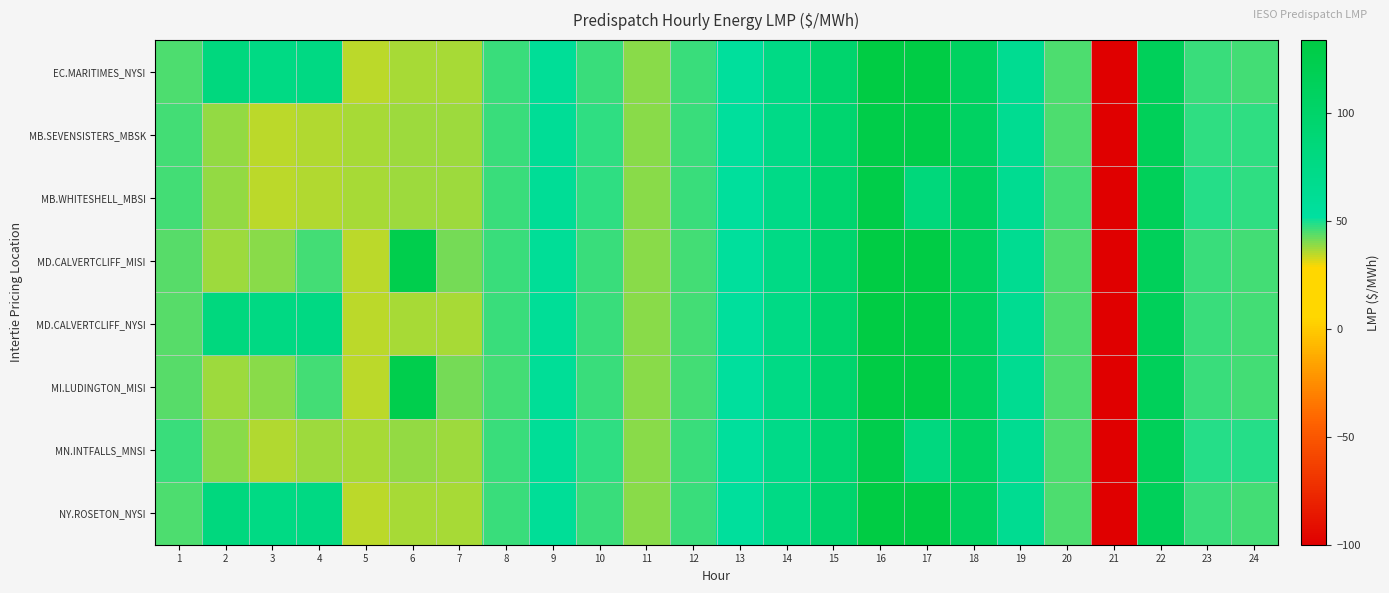

At 1, list the series in order from smallest to largest.

MI.LUDINGTON_MISI, MD.CALVERTCLIFF_MISI, MD.CALVERTCLIFF_NYSI, EC.MARITIMES_NYSI, NY.ROSETON_NYSI, MB.SEVENSISTERS_MBSK, MB.WHITESHELL_MBSI, MN.INTFALLS_MNSI